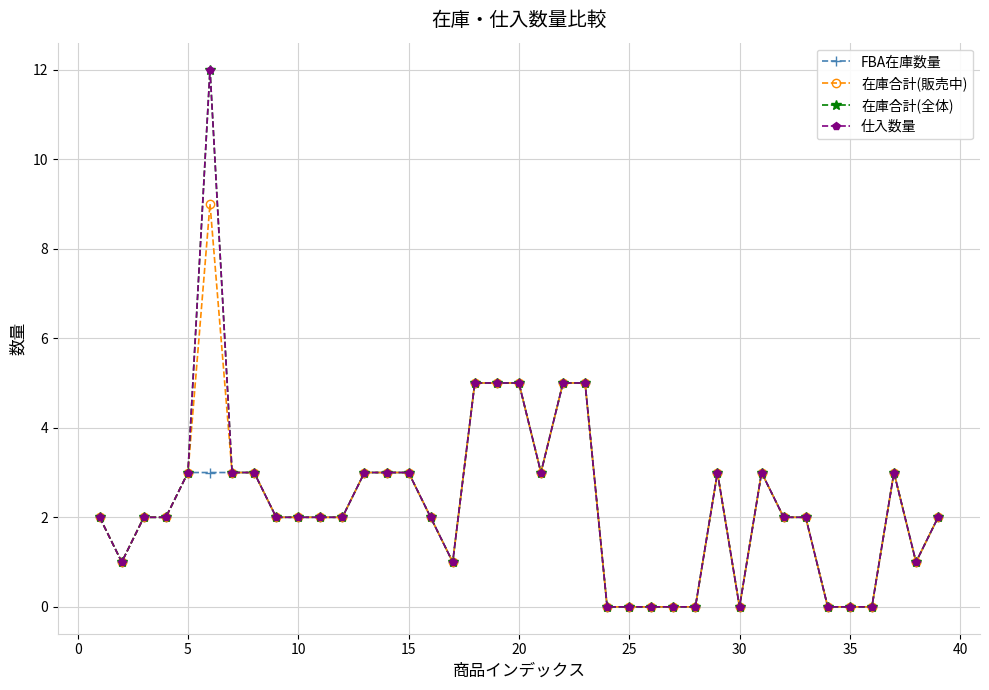

True or false: 仕入数量 and FBA在庫数量 intersect in this chart.

False